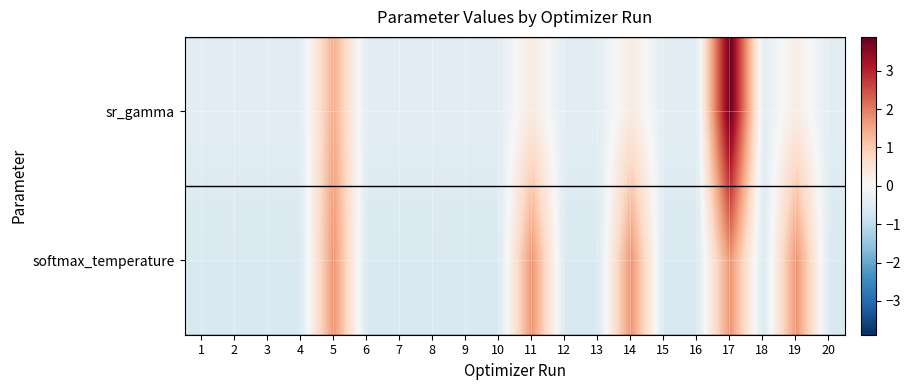

How many data points does each series have?

20